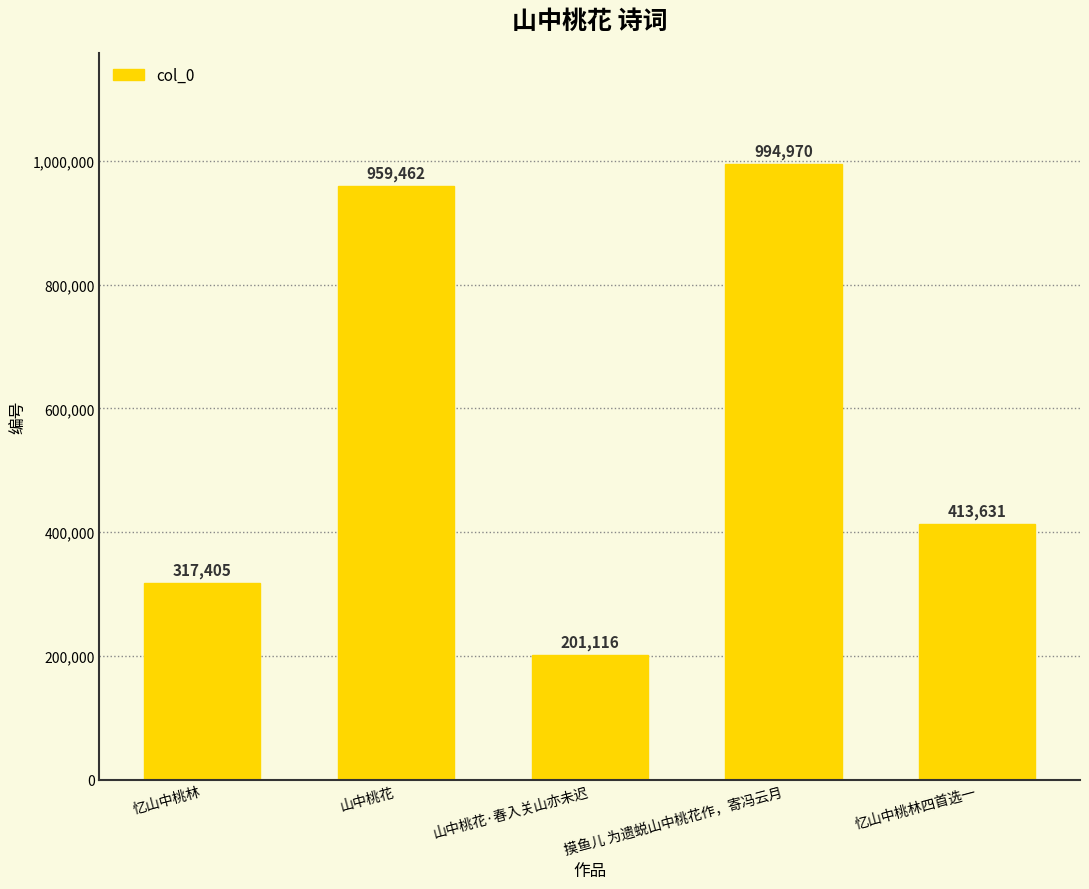

What is the value of the 3rd bar from the left?

201116